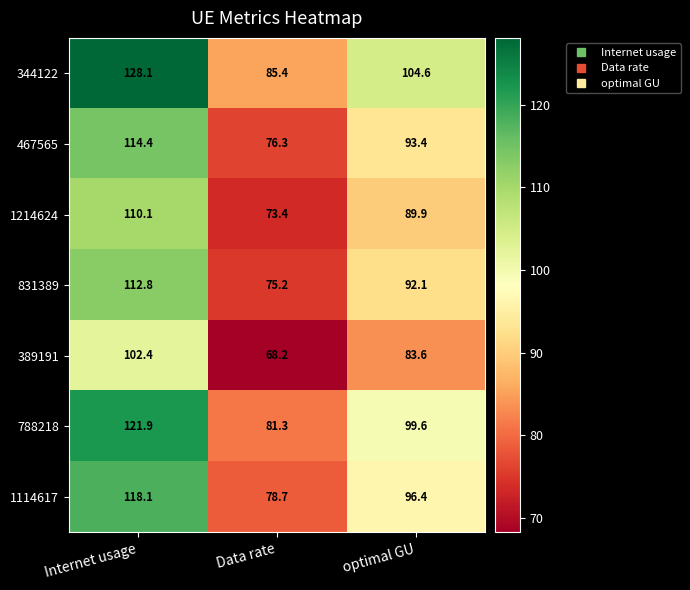

How many categories are shown in the chart?

3